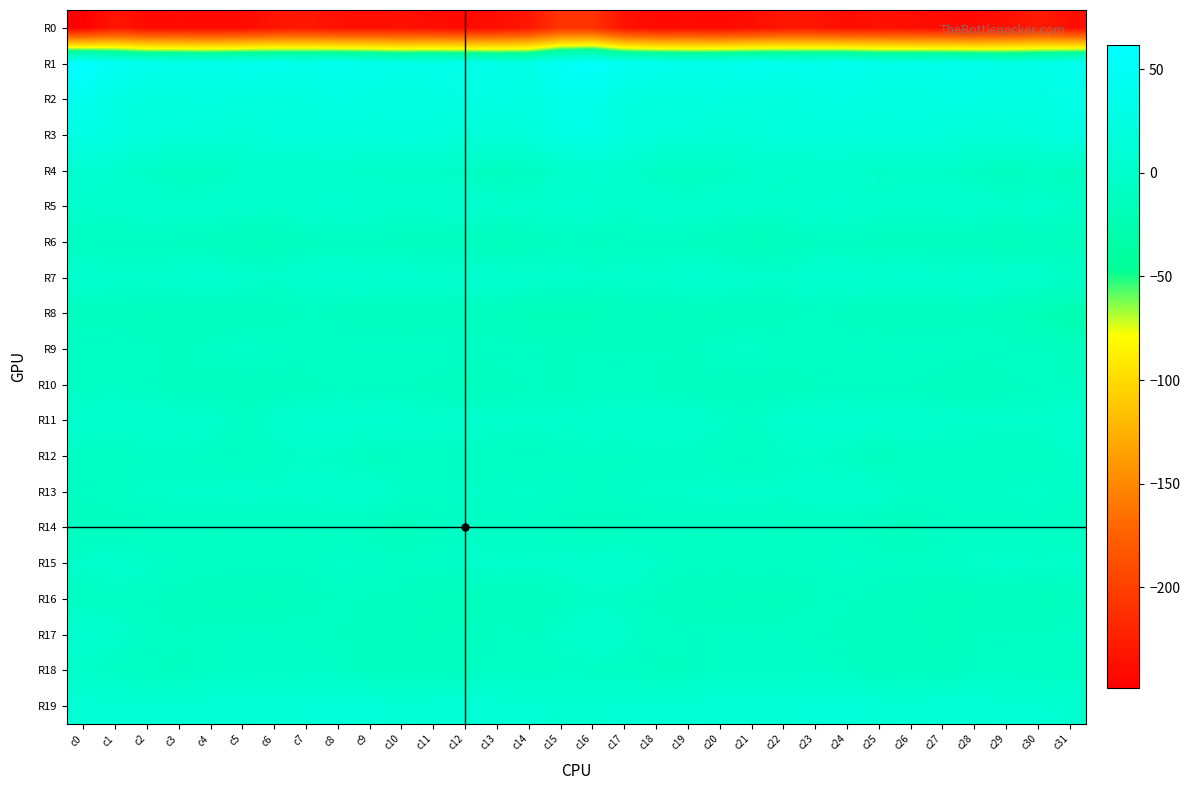

Rank the series by their maximum value, from lowest to highest.

R0, R8, R6, R14, R10, R16, R12, R18, R9, R15, R13, R17, R7, R5, R4, R11, R19, R3, R2, R1